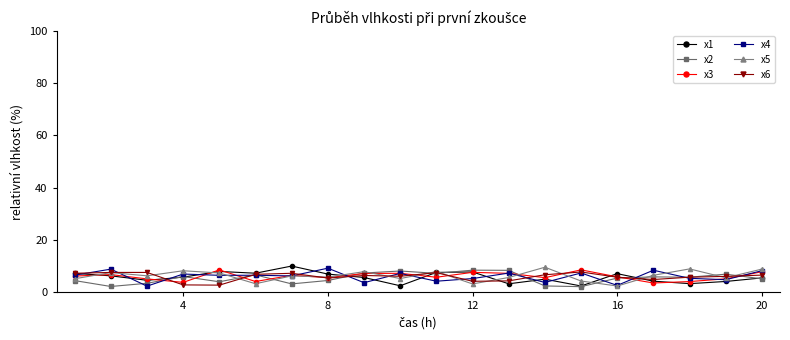

What is the difference between the second highest and second lowest values in the x2 series?

6.2